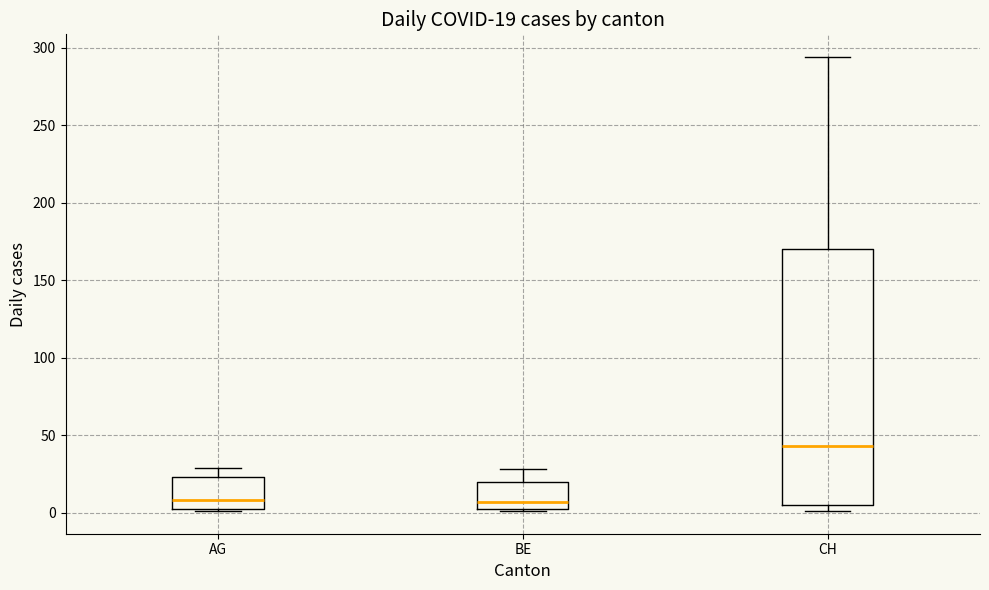

Comparing the boxes themselves (not the whiskers), which one is the tallest?

CH